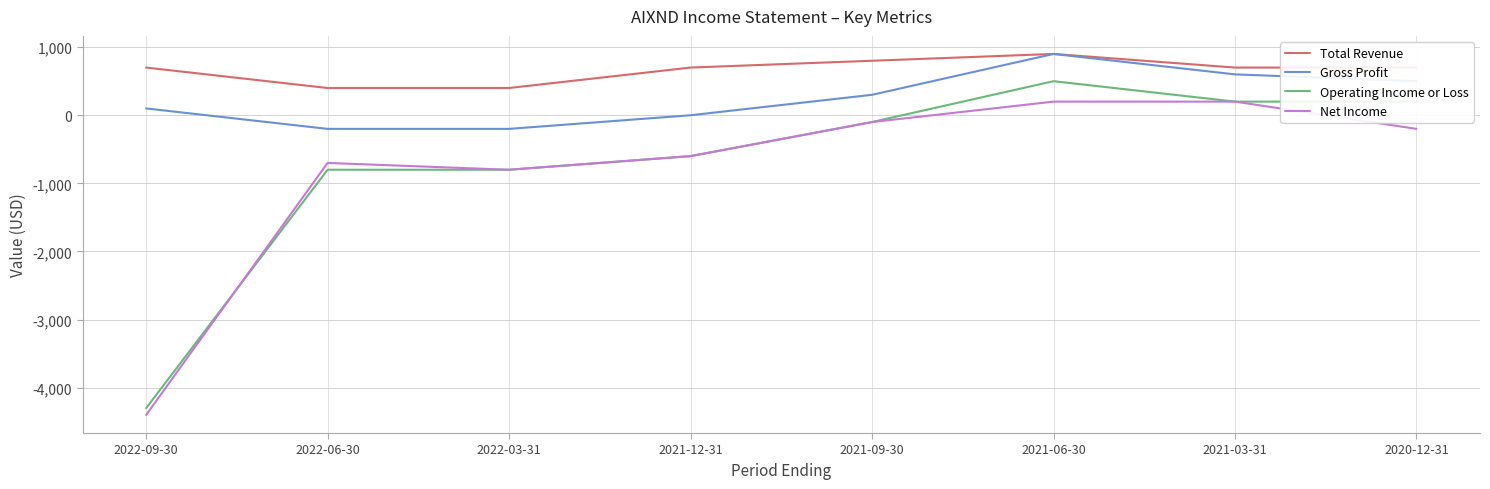

What is the total value across all series at 2022-06-30?

-1300